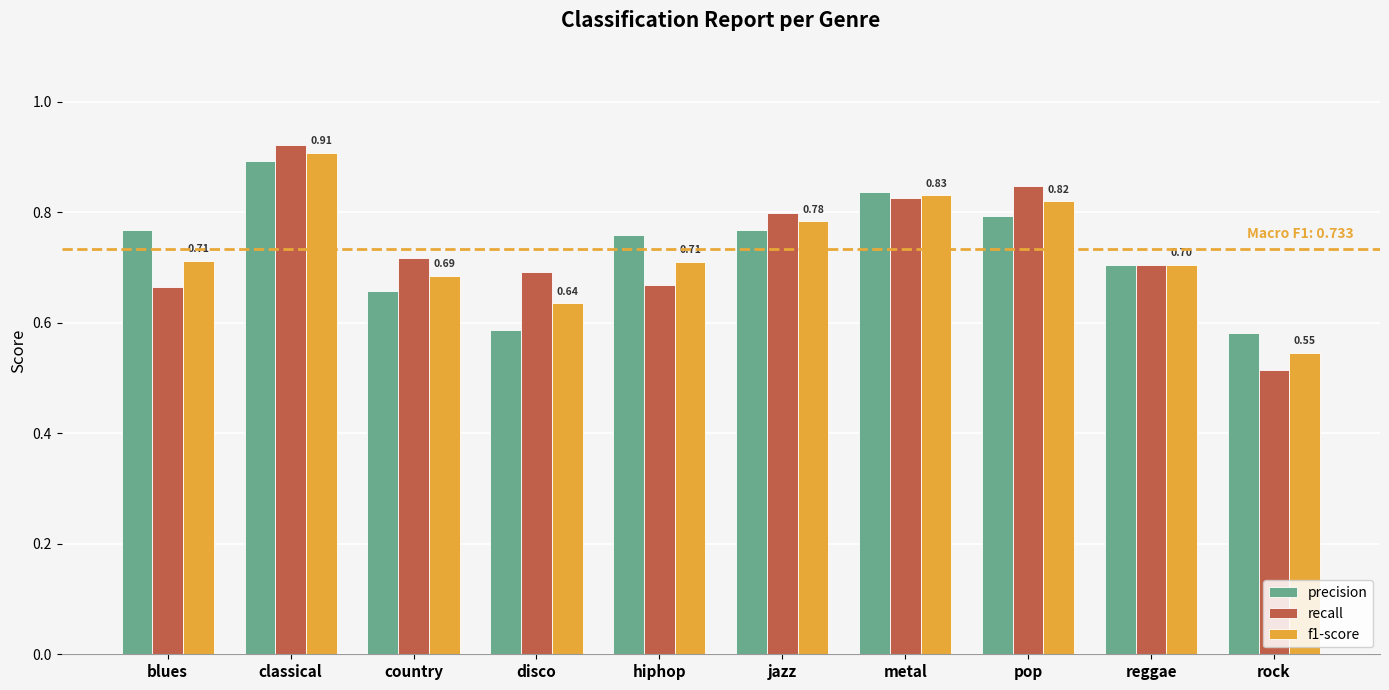

What is the label of the 5th bar from the left?

hiphop